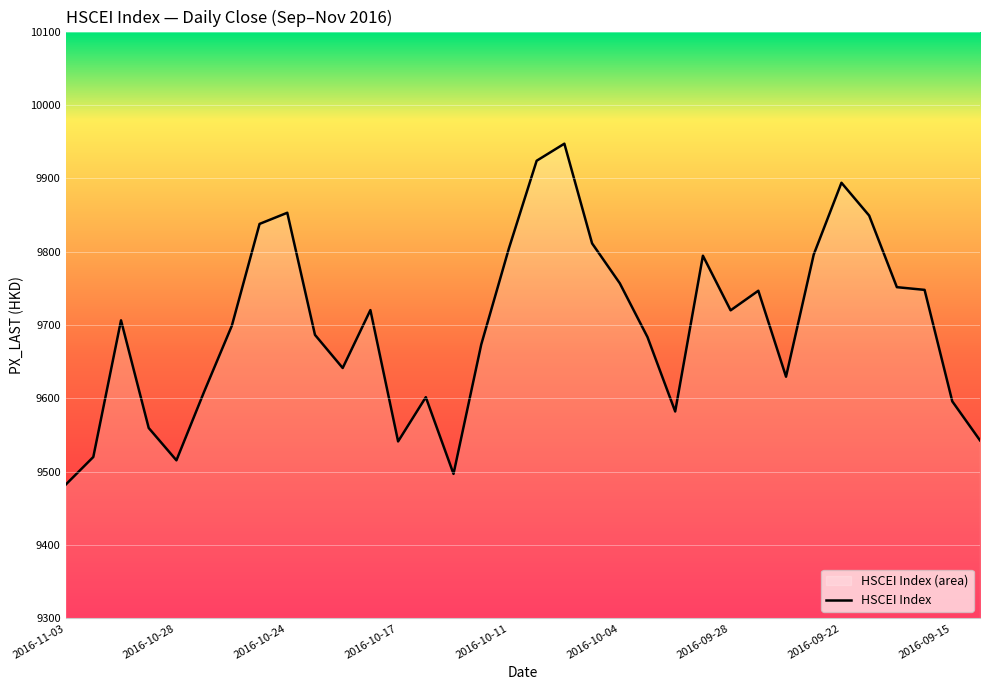

What is the approximate value at 2016-10-17?

9541.1